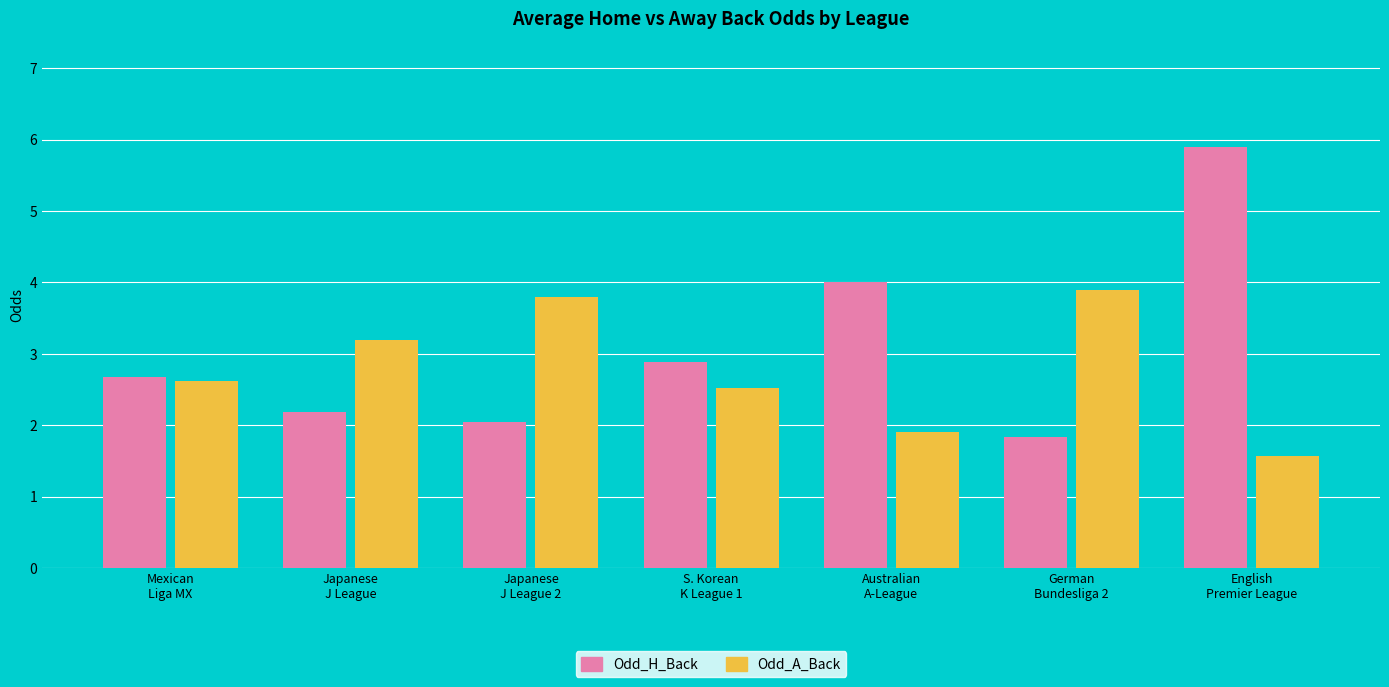

Which series has the widest spread of values?

Odd_H_Back